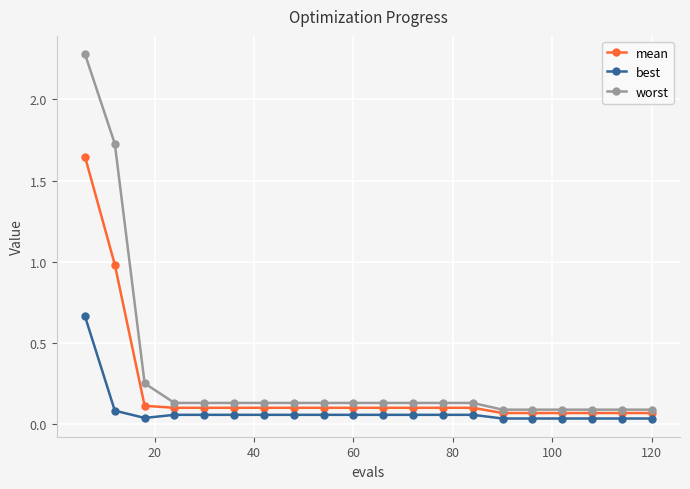

Which series has the largest total across all categories?

worst